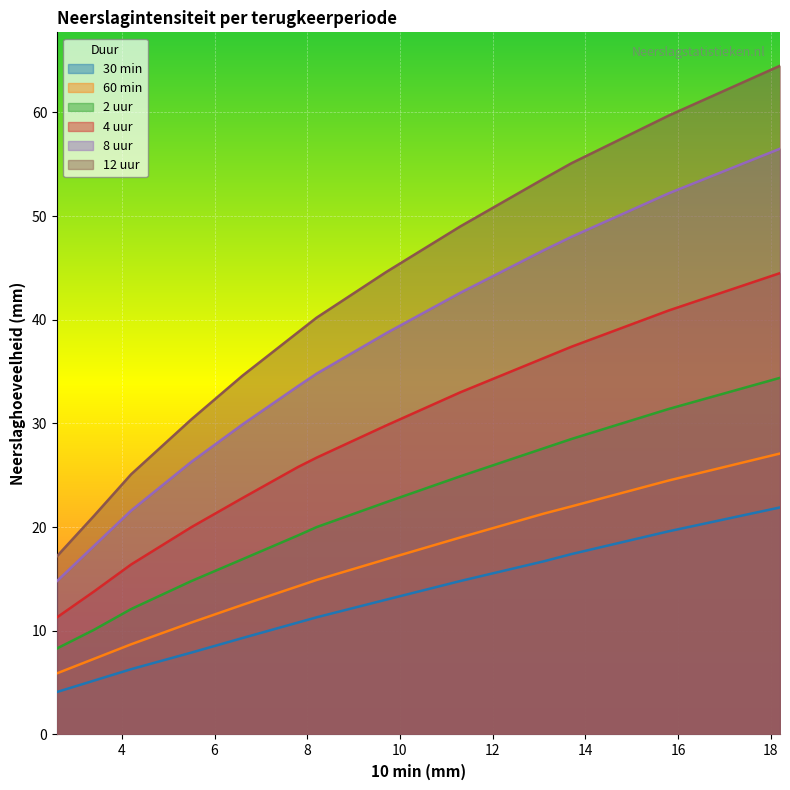

True or false: 12 uur has more than 1 interior local peaks.

False